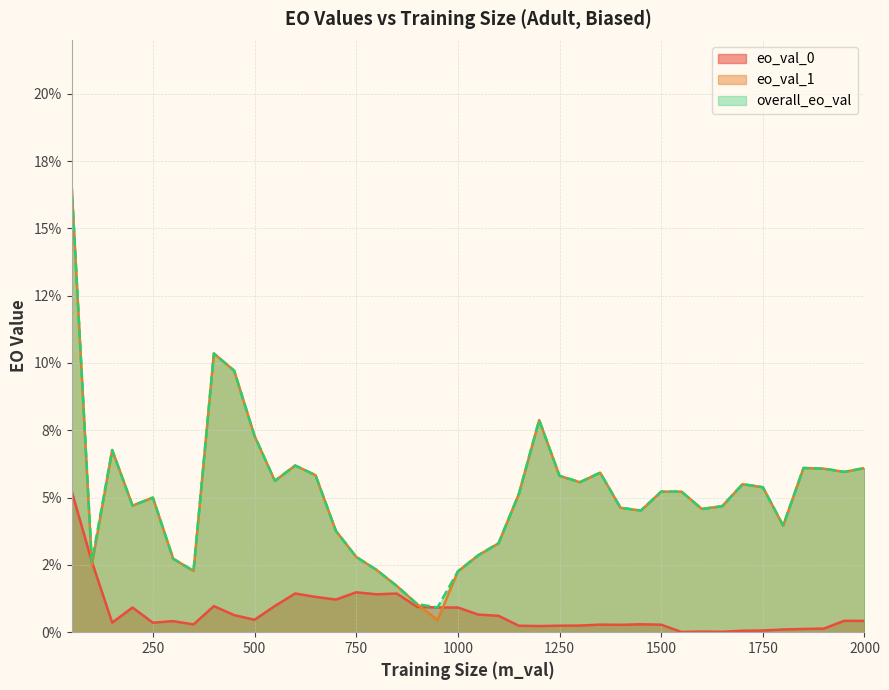

After their last crossing, which series has the higher values: eo_val_0 or eo_val_1?

eo_val_1